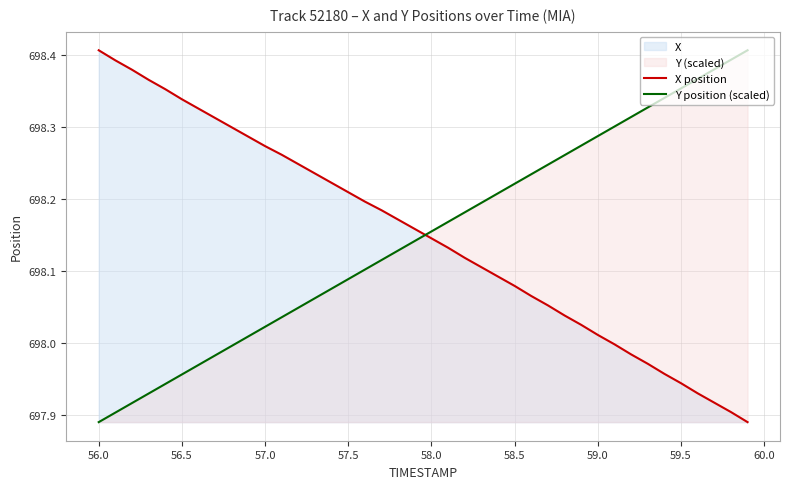

What is the total value across all series at 58.5?

1396.3